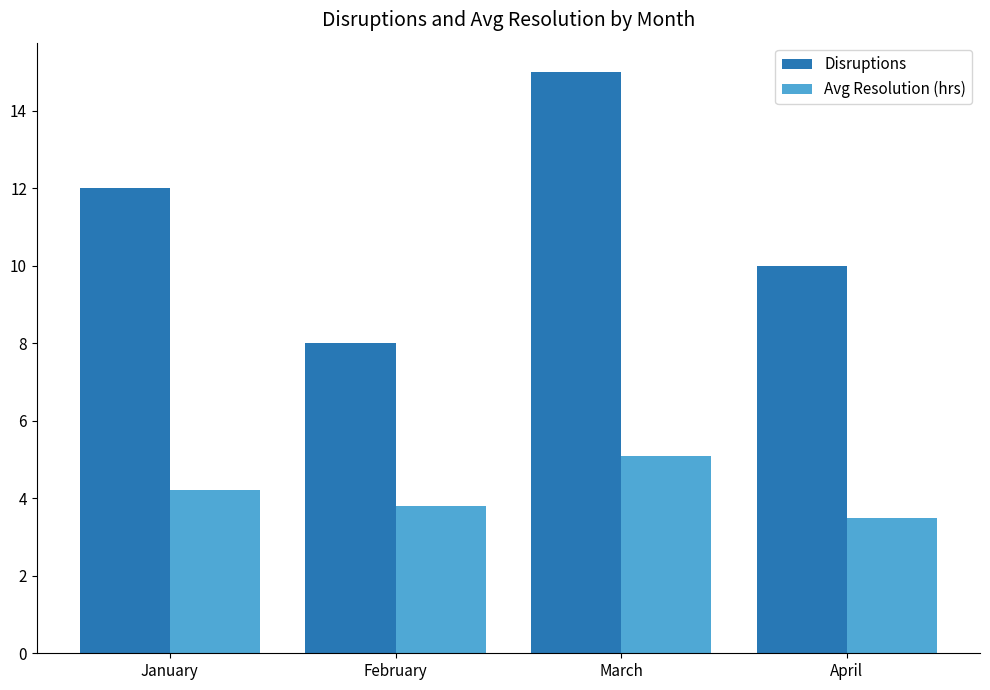

Which series changed the most between March and April?

Disruptions